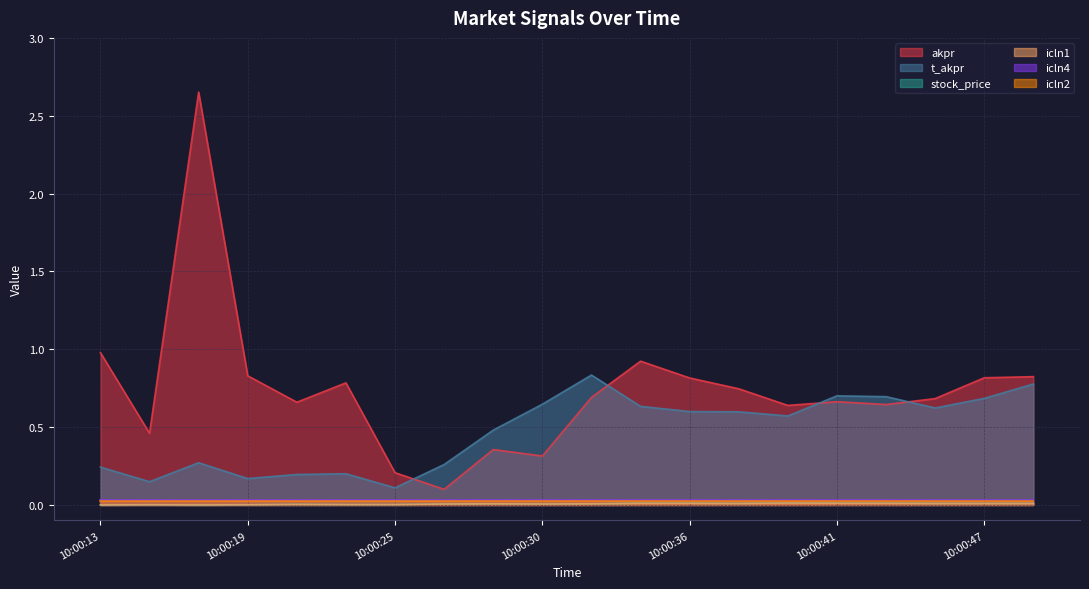

True or false: icln1 and akpr intersect in this chart.

False